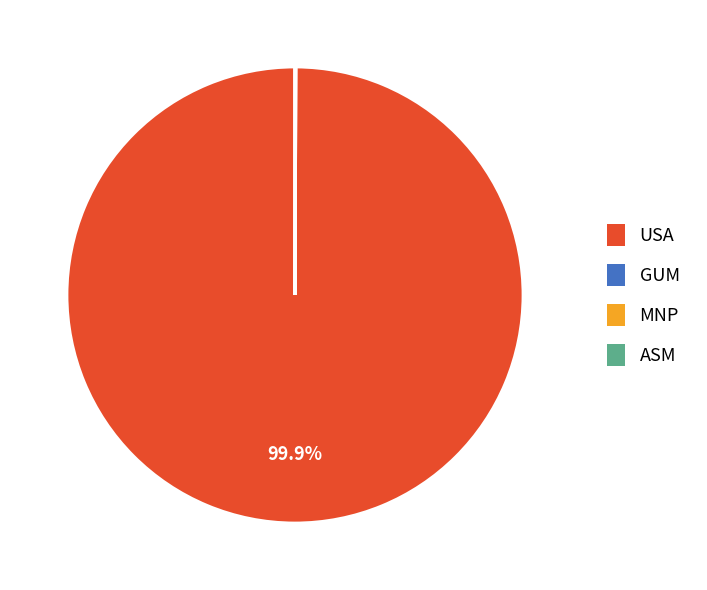

Does any single category account for the majority?

Yes